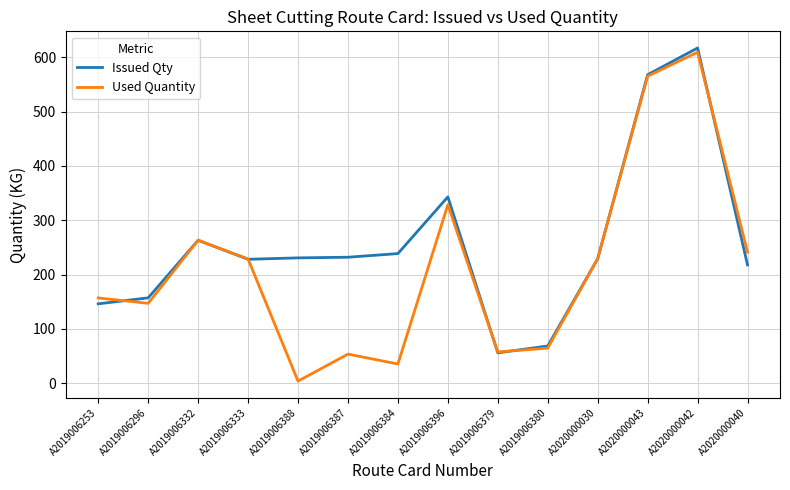

Is the value of Issued Qty at A2020000042 greater than the value of Used Quantity at A2020000042?

Yes